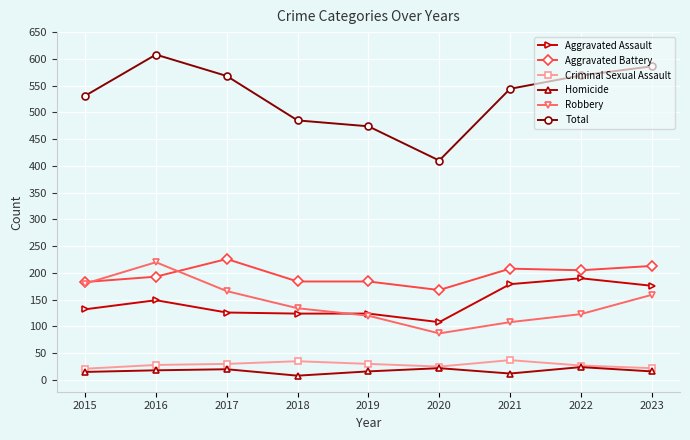

True or false: Criminal Sexual Assault and Aggravated Battery intersect in this chart.

False